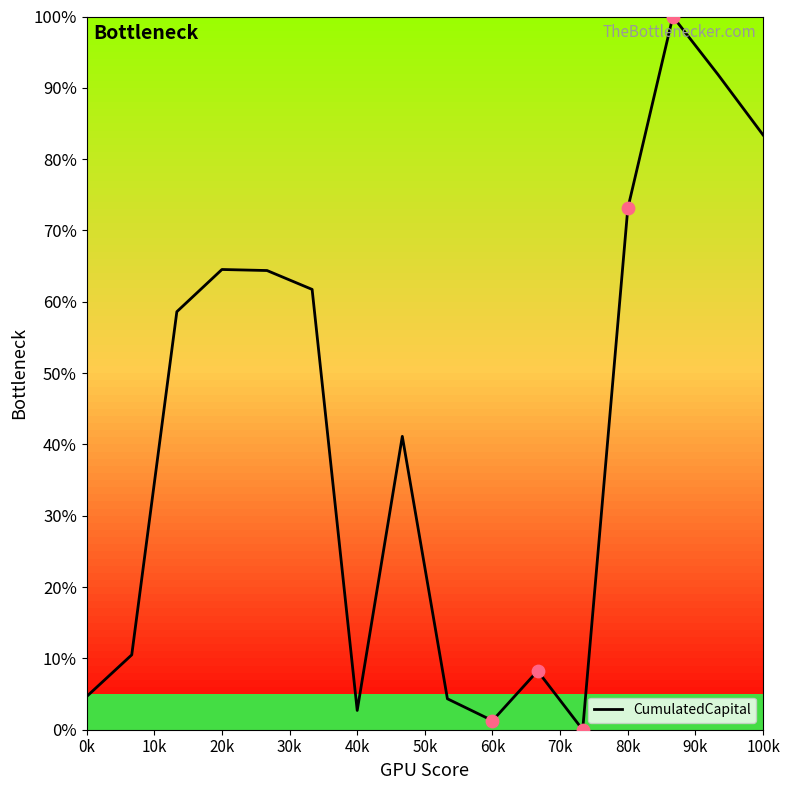

What is the difference between the maximum and minimum values?

100.0